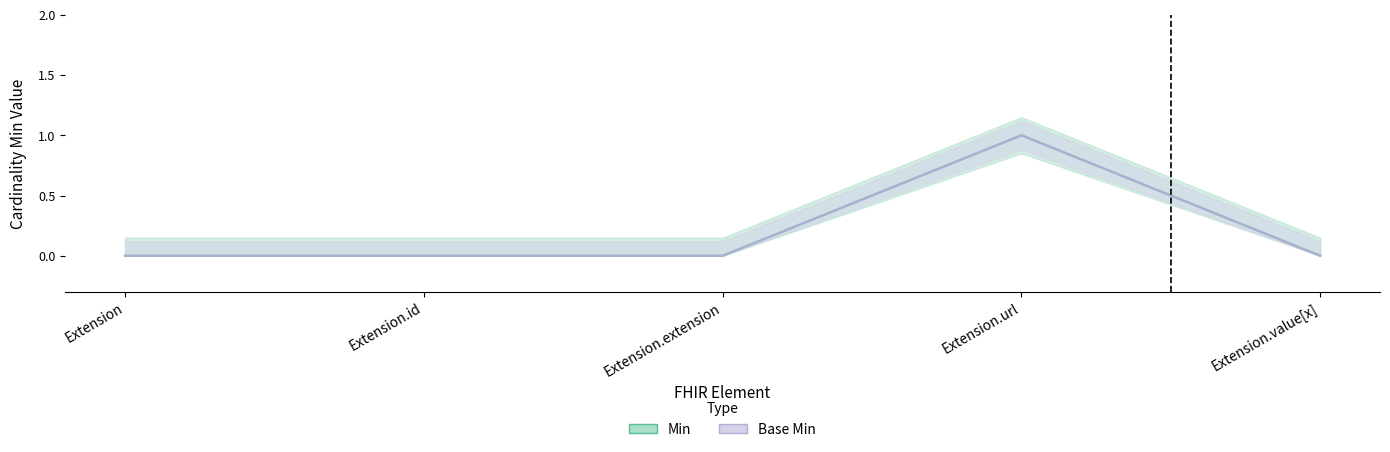

True or false: Base Min has a value of 0 at Extension.

True